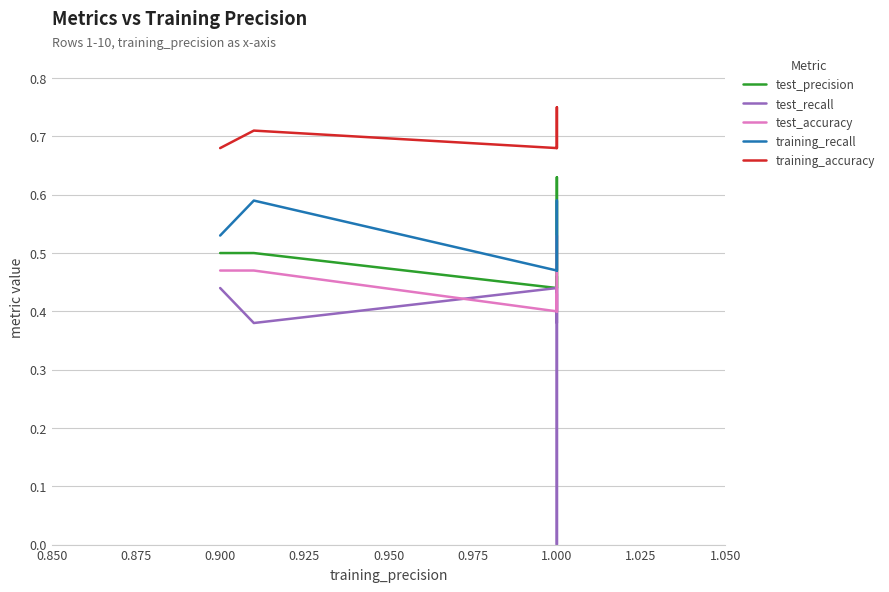

Which series has the widest spread of values?

test_recall